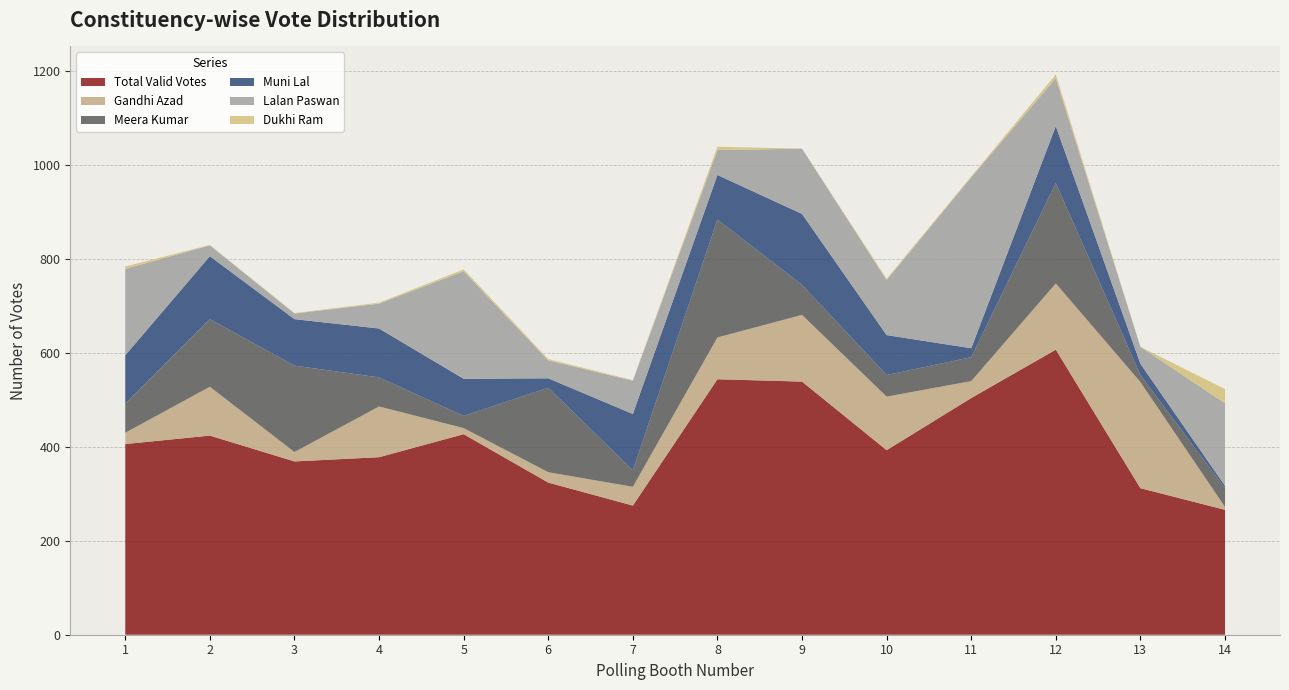

Reading right to left, transcribe all the data shown in this chart.

Total Valid Votes: 14=266	13=312	12=607	11=504	10=393	9=539	8=544	7=275	6=324	5=427	4=378	3=369	2=424	1=406
Gandhi Azad: 14=6	13=226	12=141	11=36	10=114	9=142	8=89	7=40	6=22	5=13	4=108	3=20	2=104	1=24
Meera Kumar: 14=40	13=15	12=214	11=51	10=46	9=64	8=251	7=35	6=180	5=26	4=62	3=184	2=144	1=62
Muni Lal: 14=5	13=24	12=121	11=19	10=85	9=151	8=95	7=120	6=20	5=79	4=104	3=99	2=134	1=103
Lalan Paswan: 14=176	13=36	12=102	11=364	10=117	9=139	8=53	7=71	6=38	5=229	4=53	3=12	2=23	1=184
Dukhi Ram: 14=30	13=0	12=8	11=2	10=3	9=0	8=7	7=1	6=3	5=4	4=2	3=1	2=1	1=5